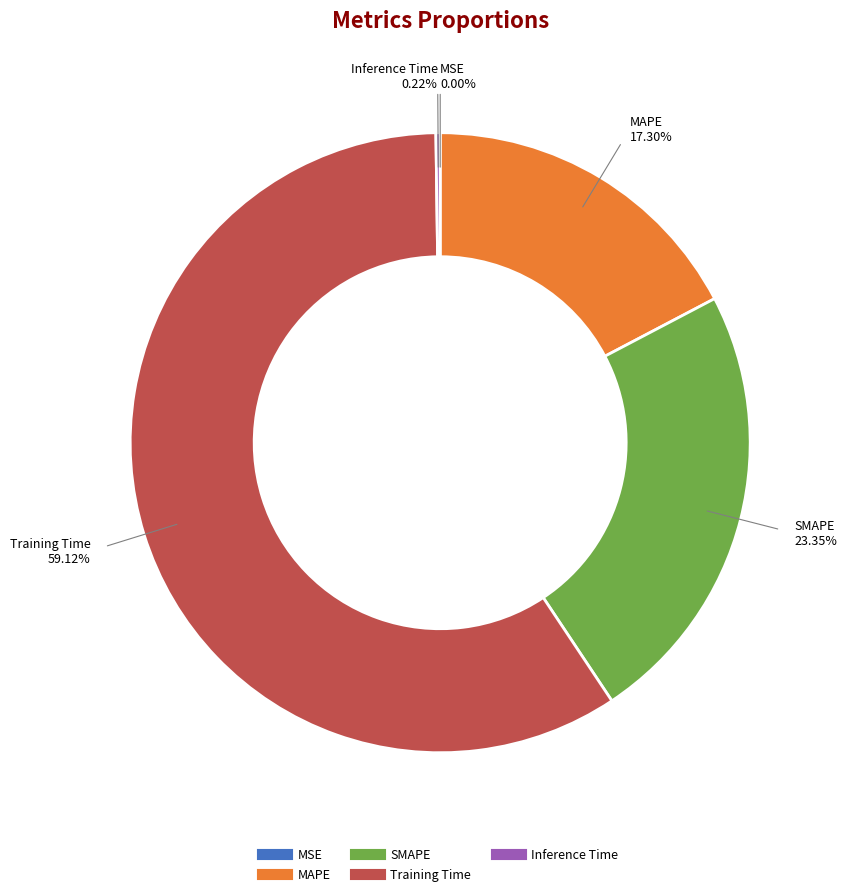

Is the sum of MAPE and Training Time greater than half?

Yes